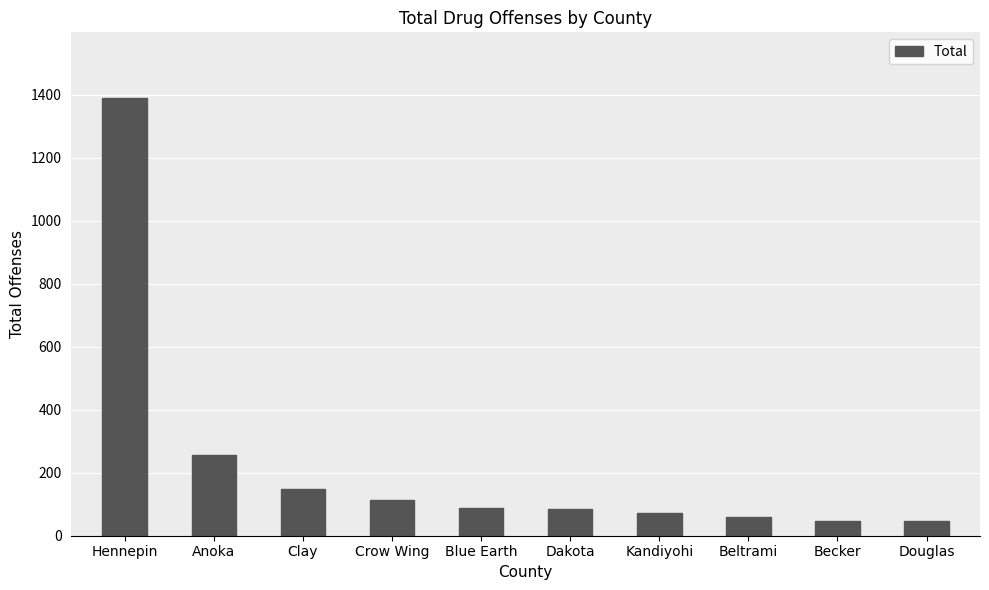

Does the chart contain stacked bars?

No